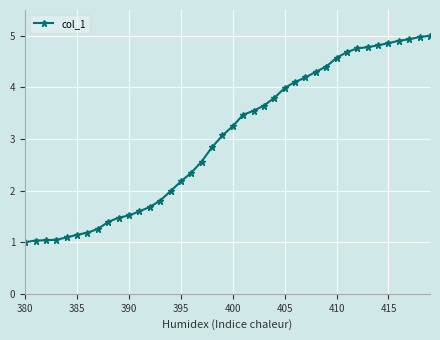

What is the value of the 12th point from the left?

1.6